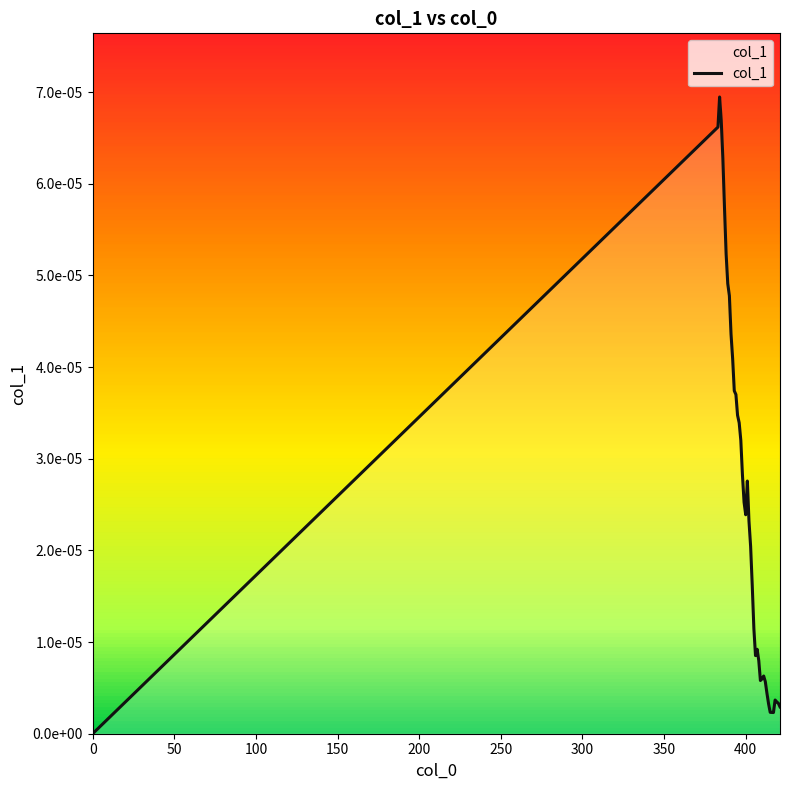

How many positive values are there?

39